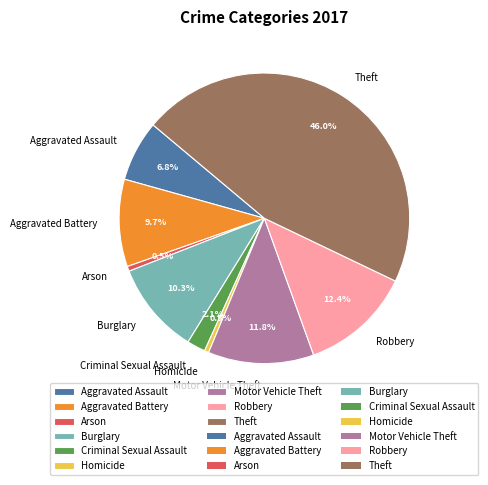

To the nearest percent, what is the average slice percentage?

11%